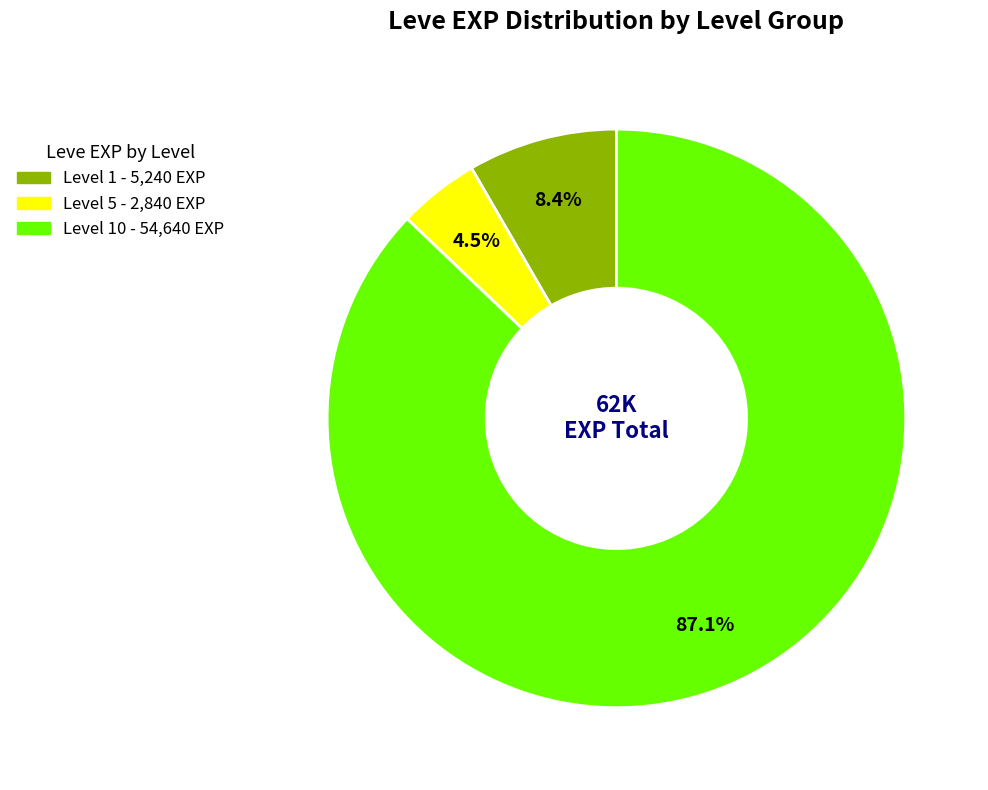

Is there any slice that represents more than half of the pie?

Yes